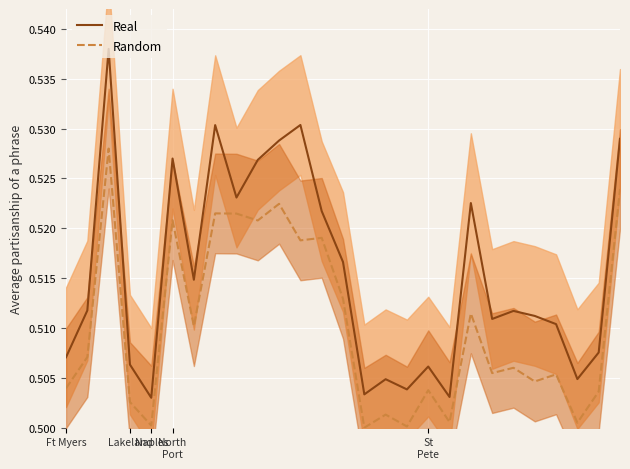

True or false: Real and Random intersect in this chart.

False